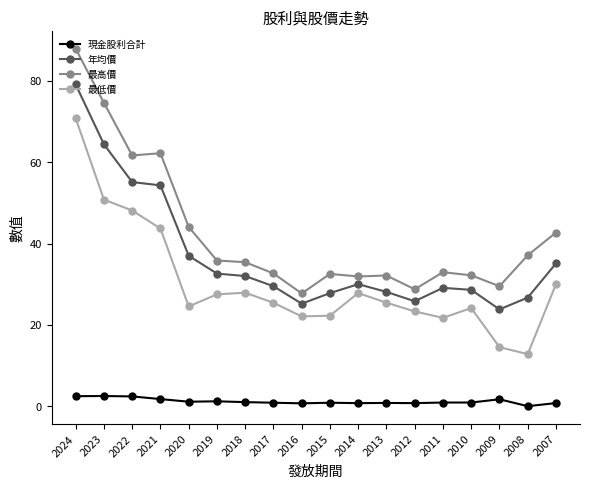

True or false: 現金股利合計 and 年均價 intersect in this chart.

False